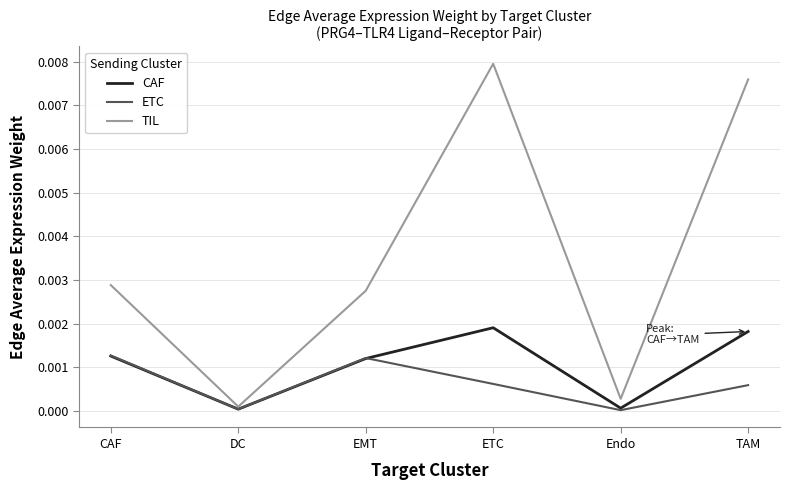

Which series has the largest total across all categories?

TIL